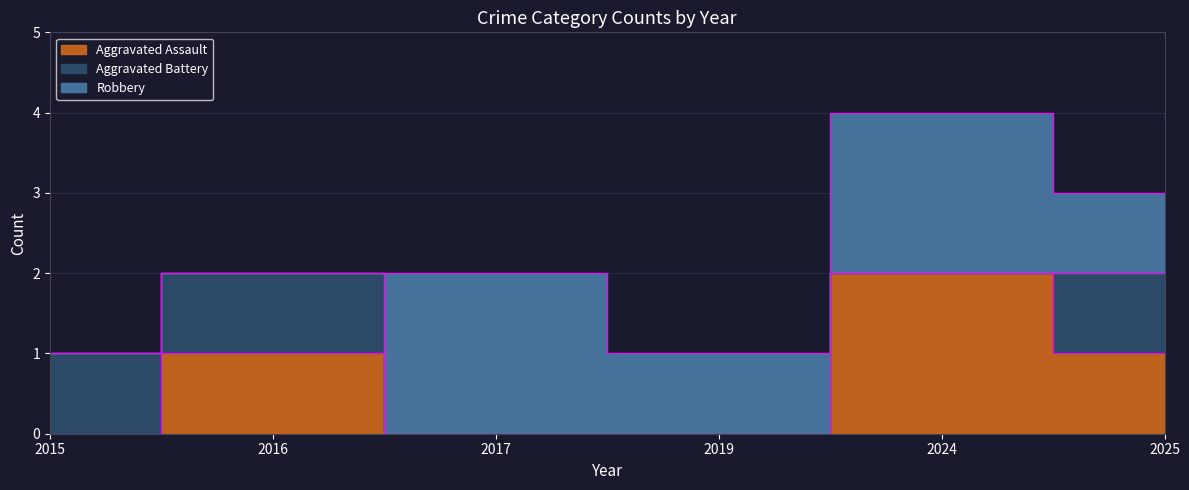

Which label corresponds to the smallest value in the chart?

2015